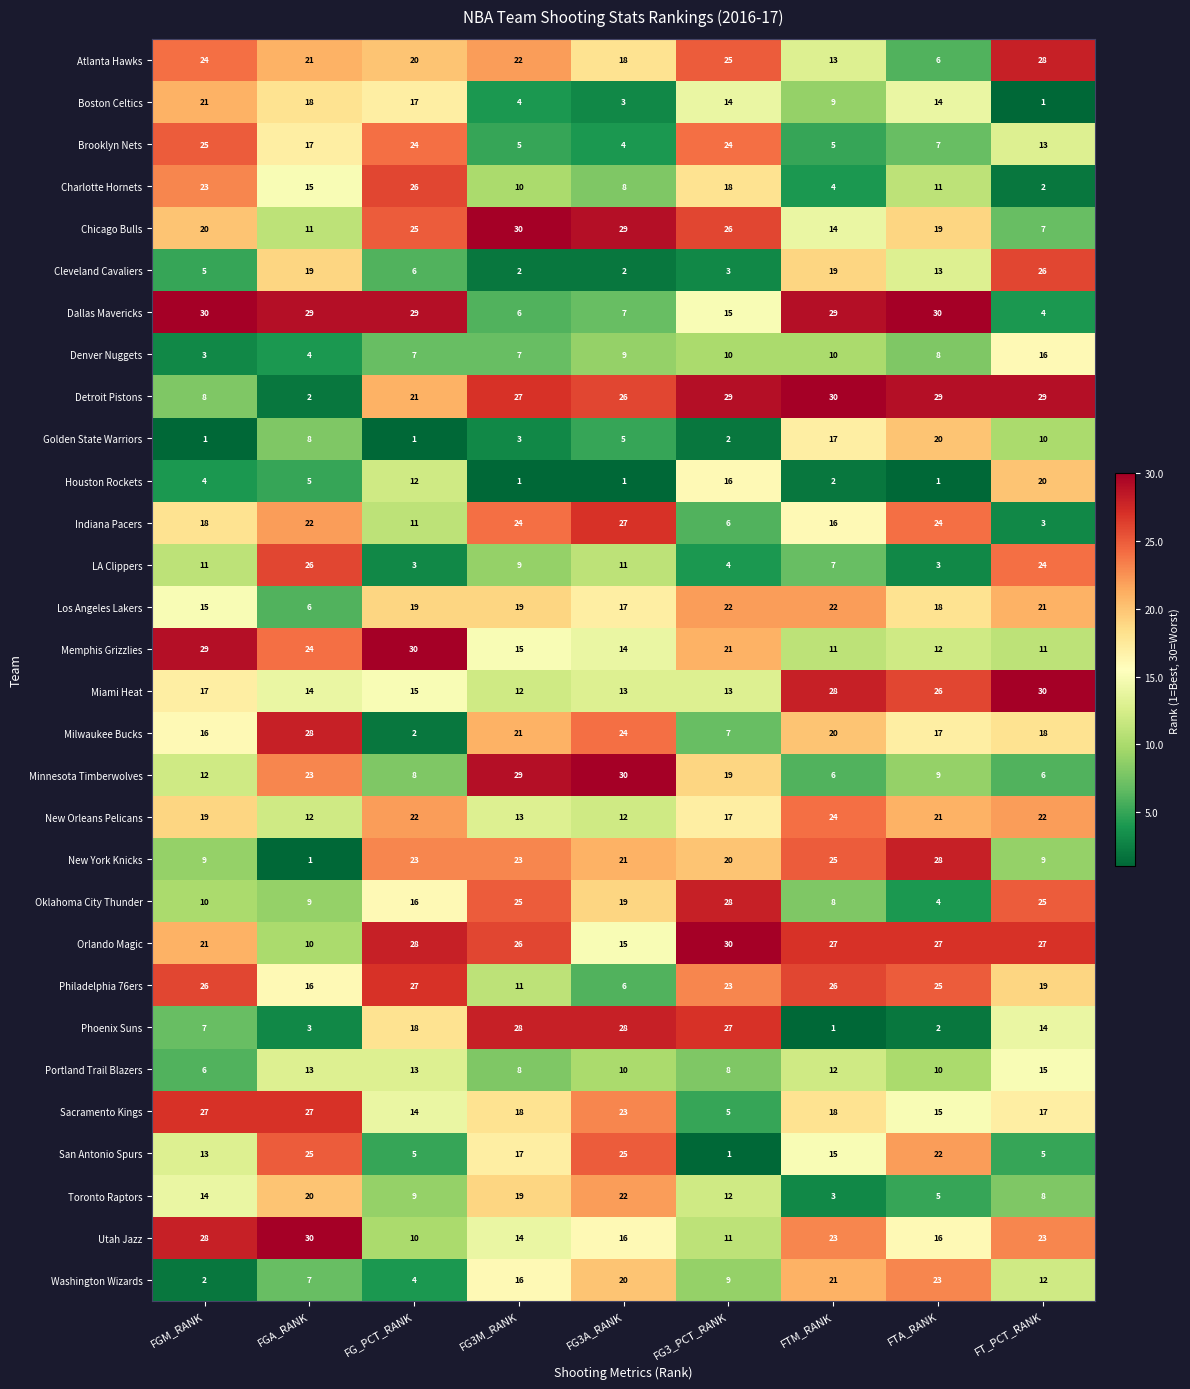

What is the maximum value shown in the chart?

30